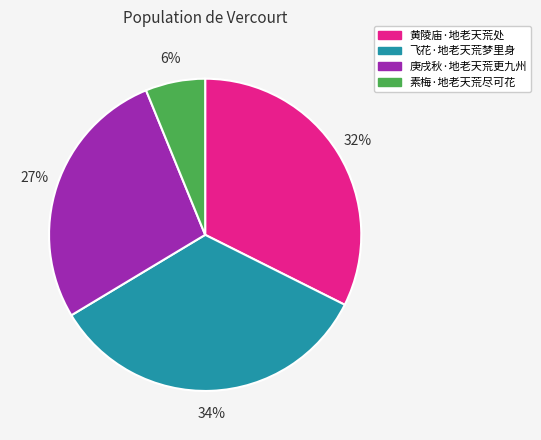

Do 飞花·地老天荒梦里身 and 庚戌秋·地老天荒更九州 together represent more than half of the pie?

Yes